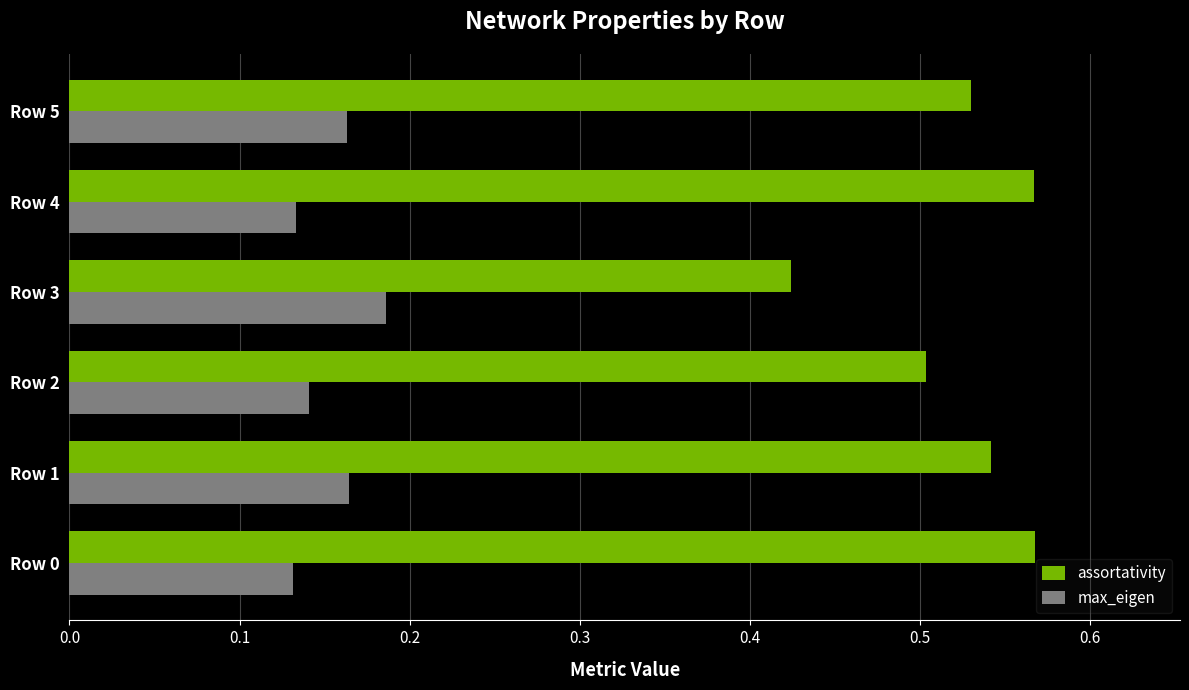

At which label does assortativity reach its minimum?

Row 3